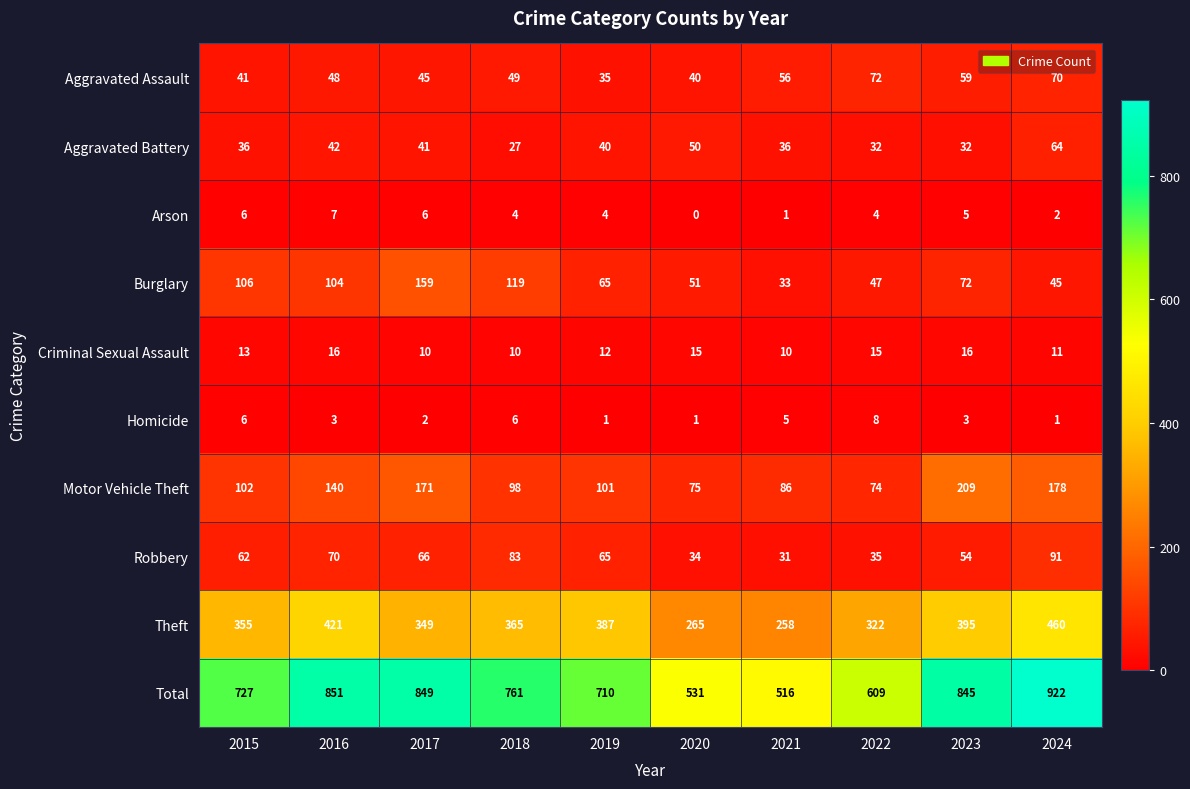

True or false: Arson has a value of 4 at 2016.

False